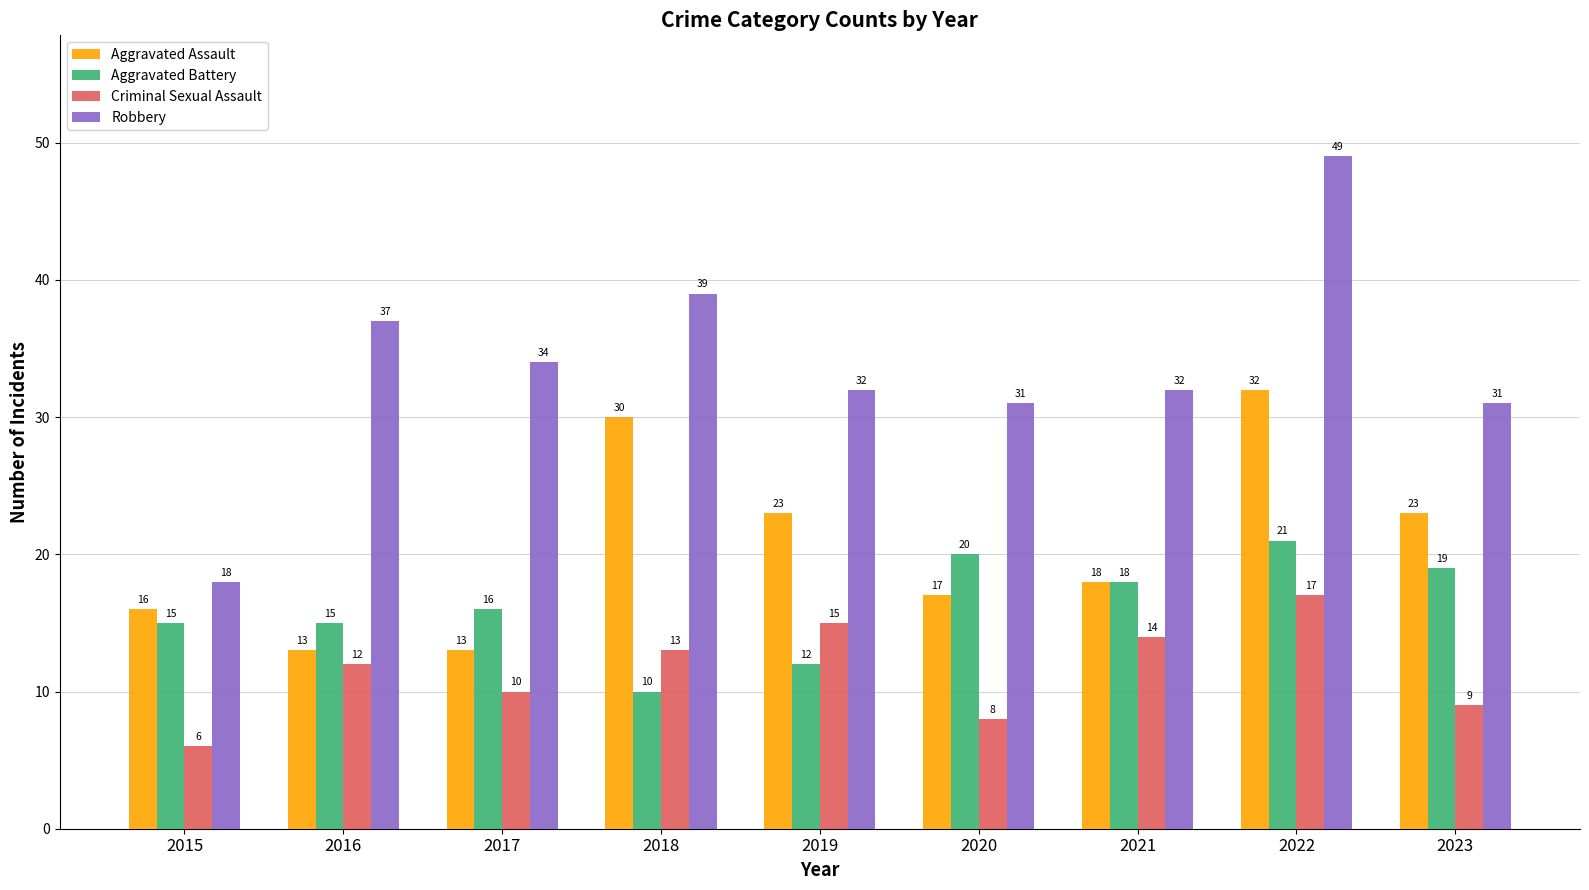

Between 2015 and 2023, which series saw the biggest shift?

Robbery